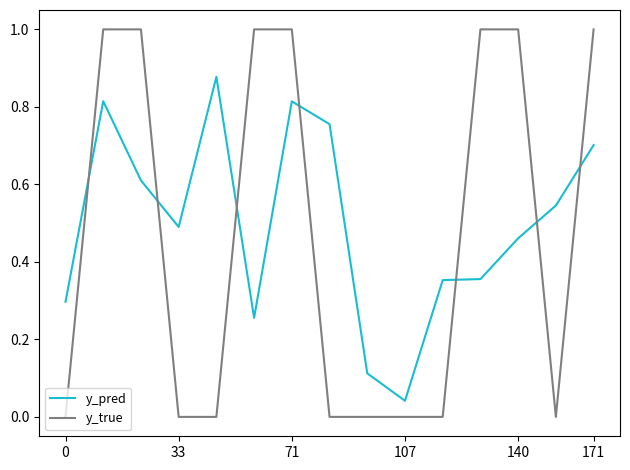

How many intersections are there between y_true and y_pred?

7